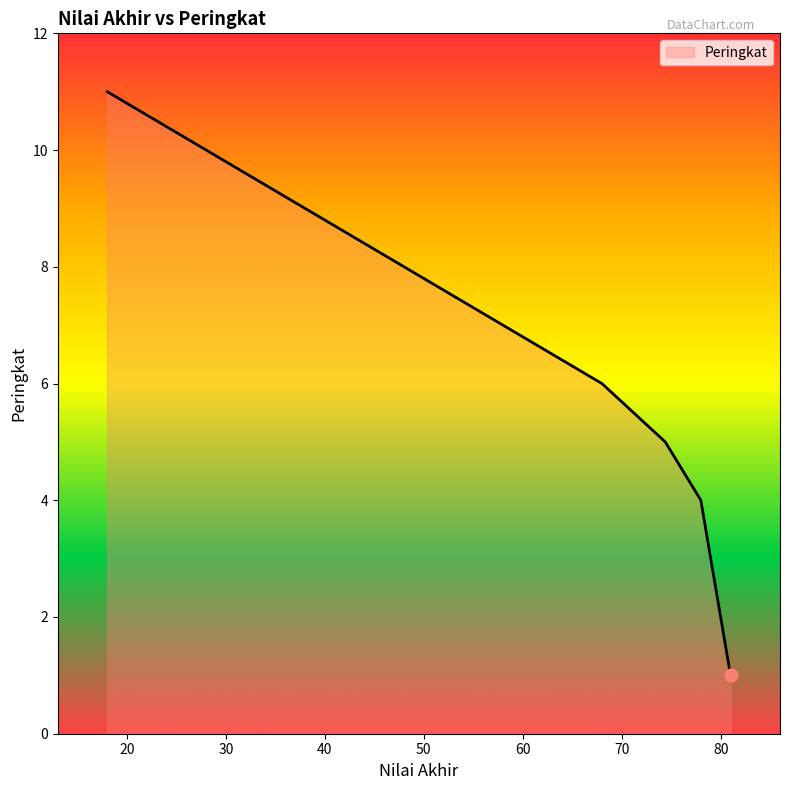

What is the ratio of the value at 68 to the value at 38?

0.7